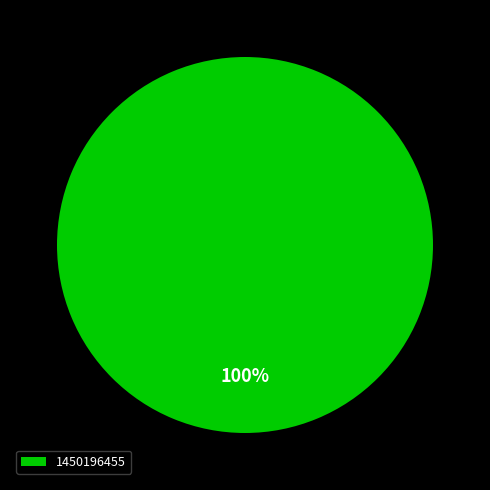

Rank the categories by value from lowest to highest.

1450196455